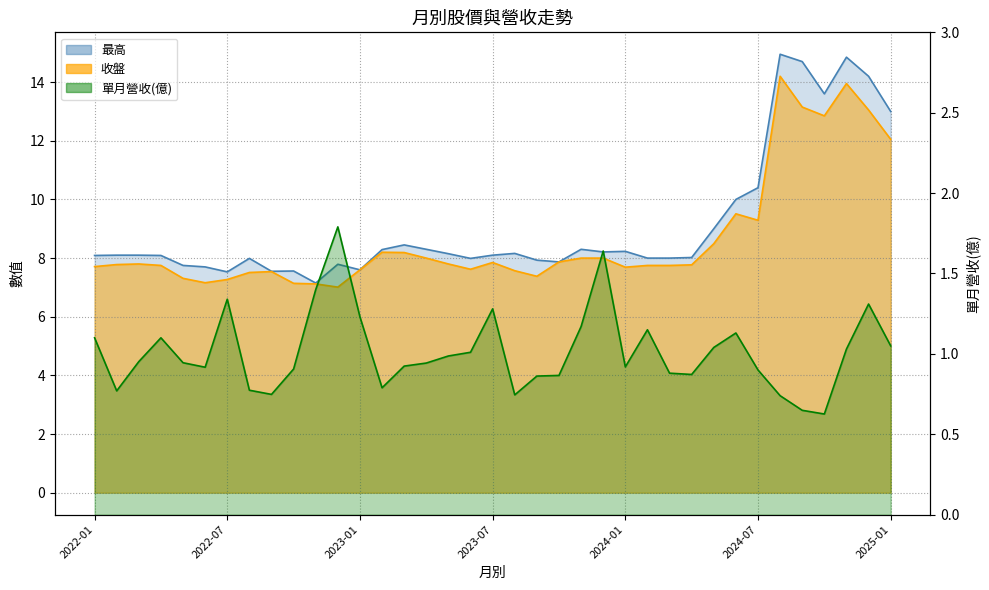

How many lines are shown in the chart?

3